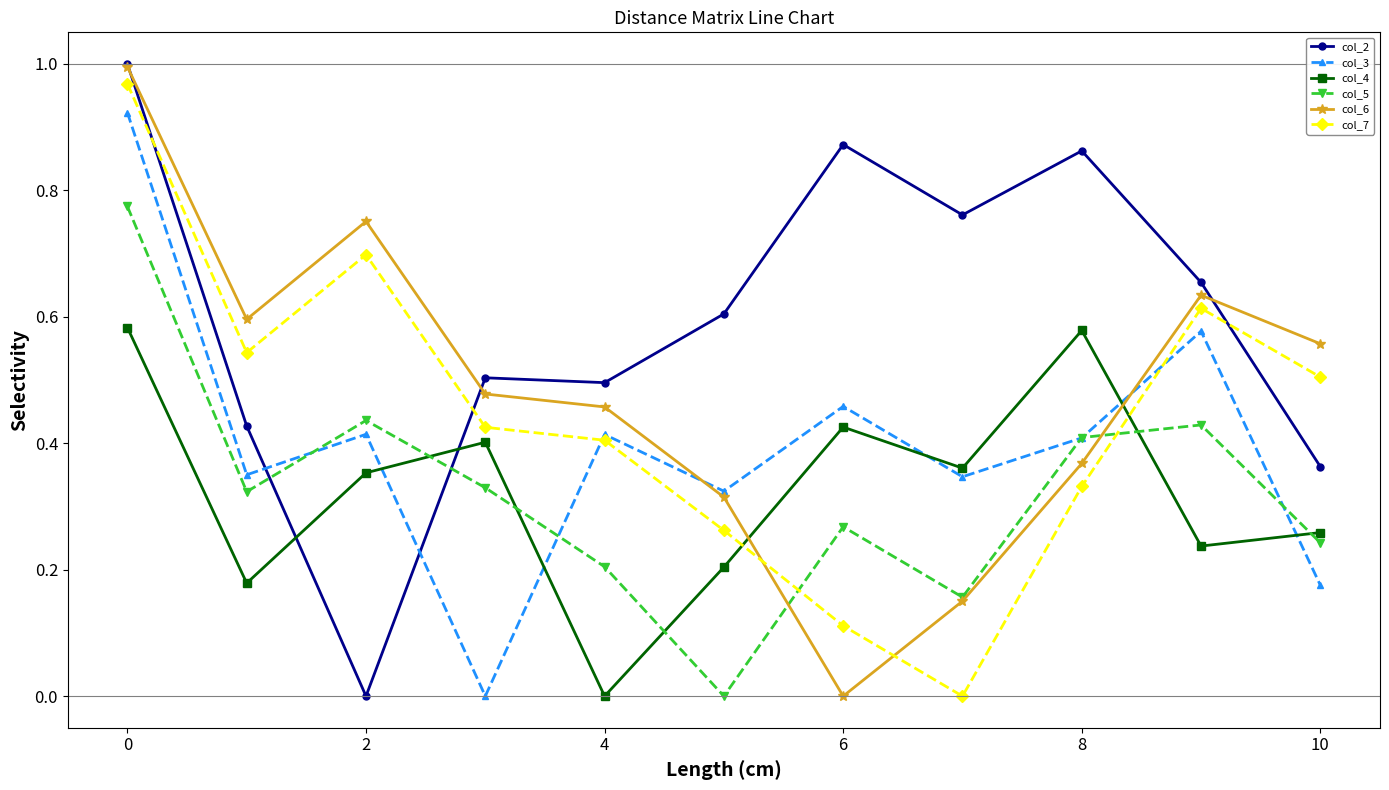

True or false: col_4 has more than 2 interior local peaks.

True